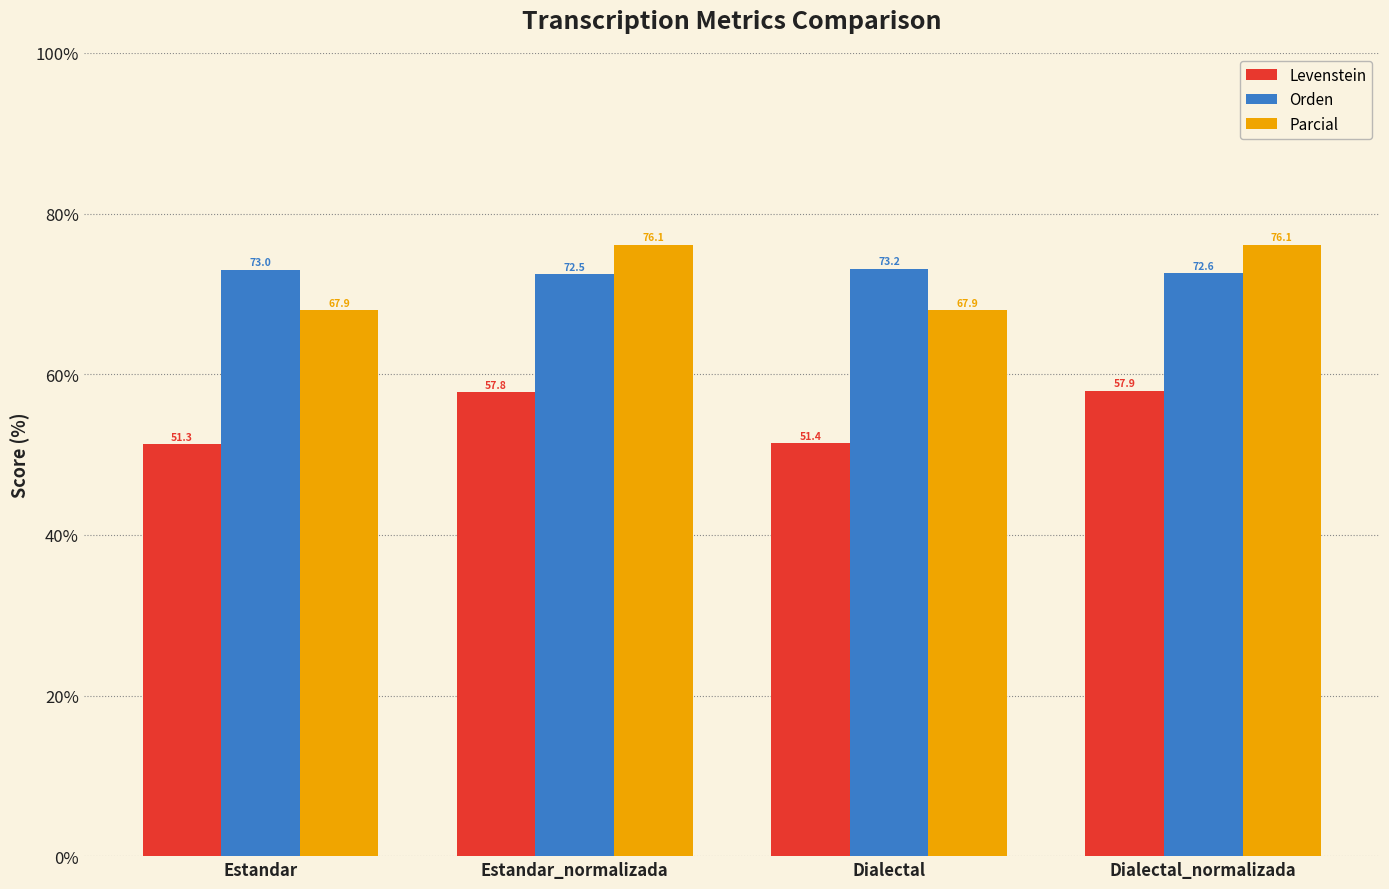

At which category does the chart reach its minimum across all series?

Estandar